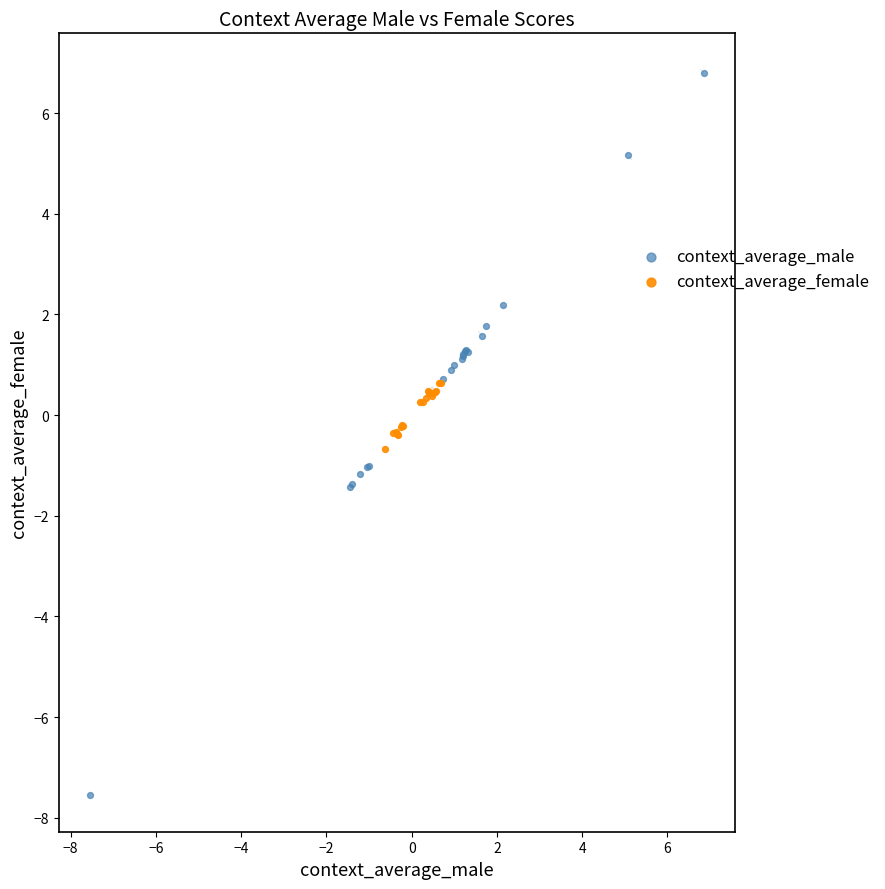

Which series contains the lowest Y value?

context_average_male